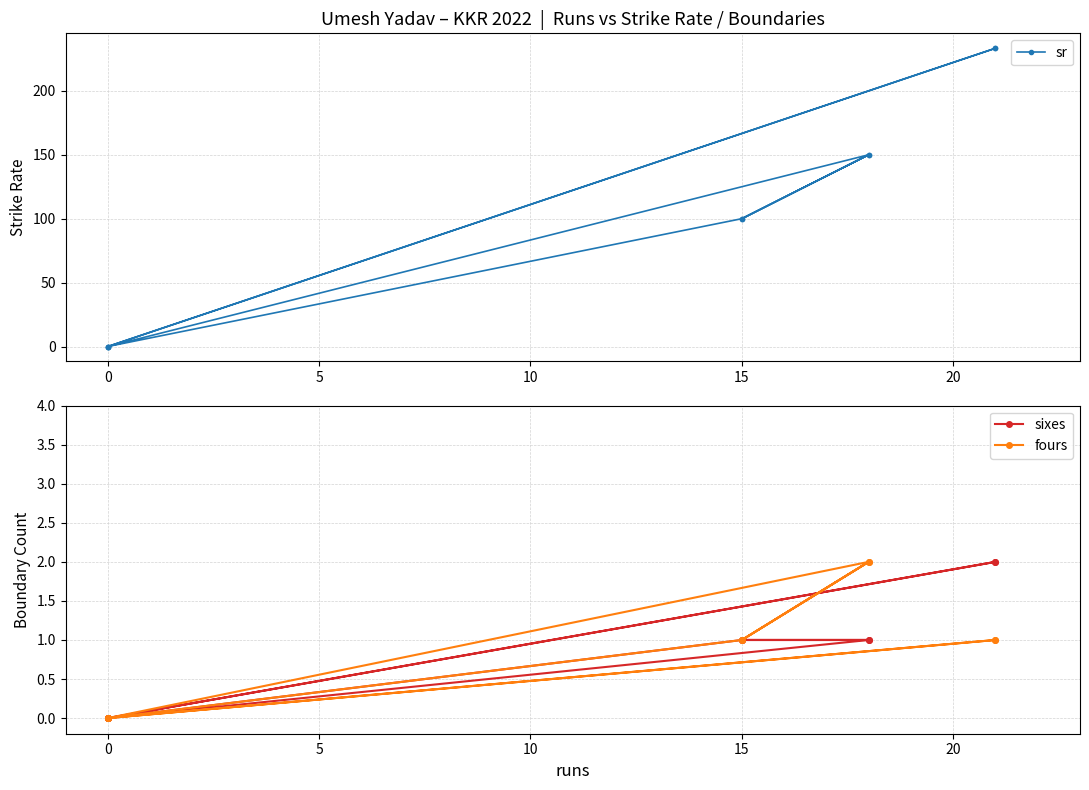

What is the difference between the second highest and minimum values in the sr series?

233.3